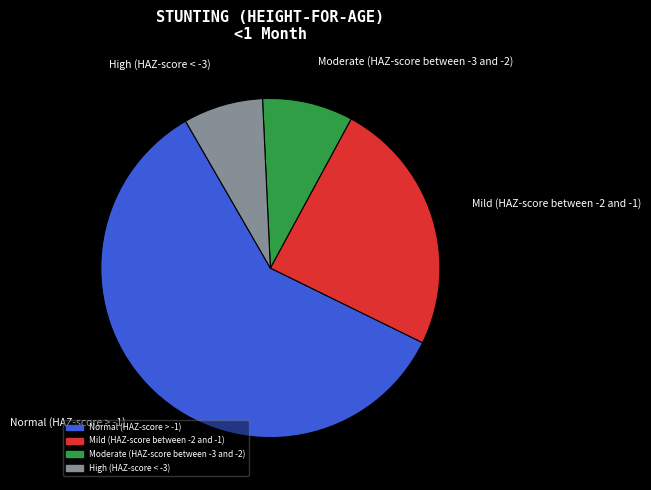

The Normal (HAZ-score > -1) slice represents 59% of the pie. True or false?

True